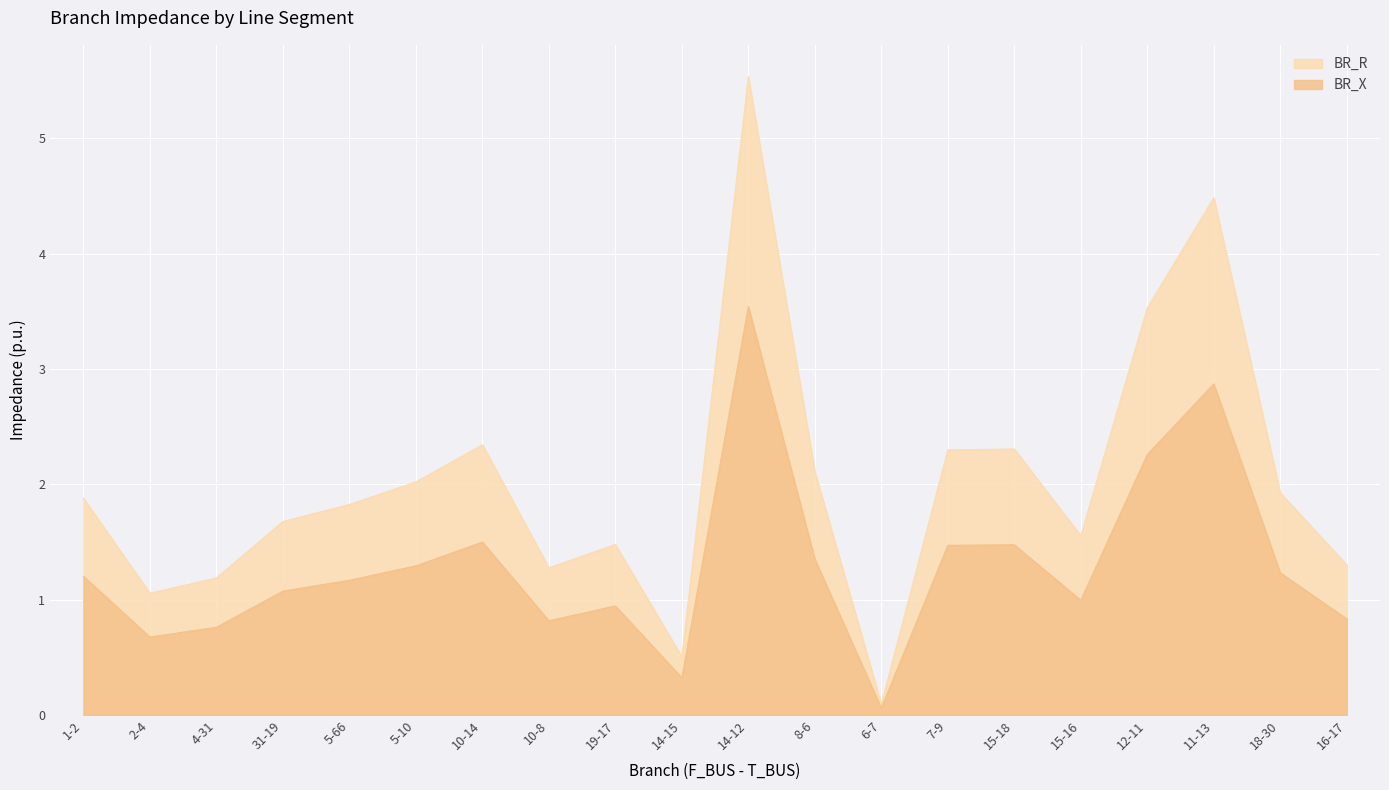

How many interior local valleys does the BR_X series have?

5